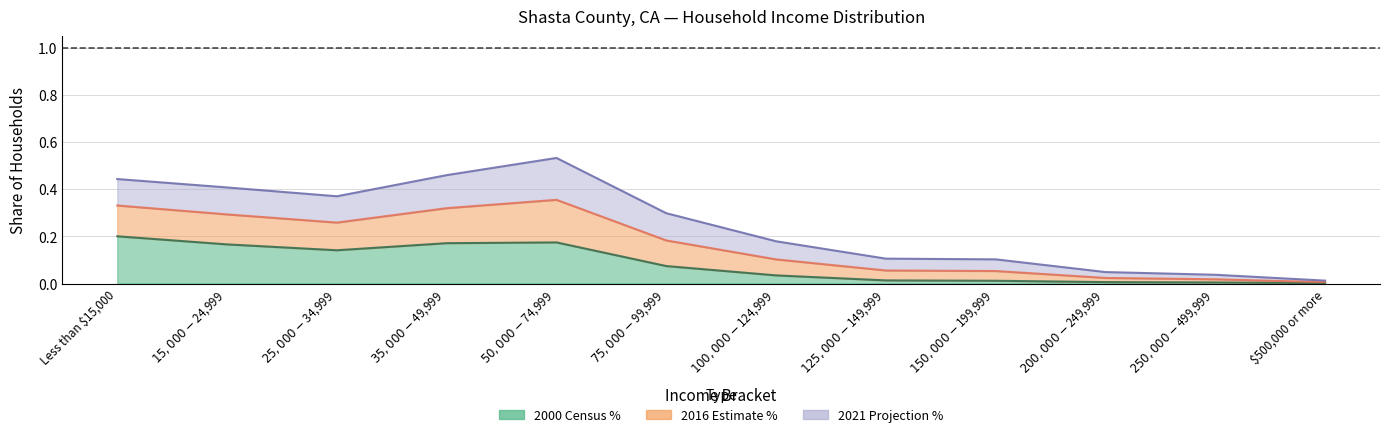

Which series has the largest total across all categories?

2016 Estimate %